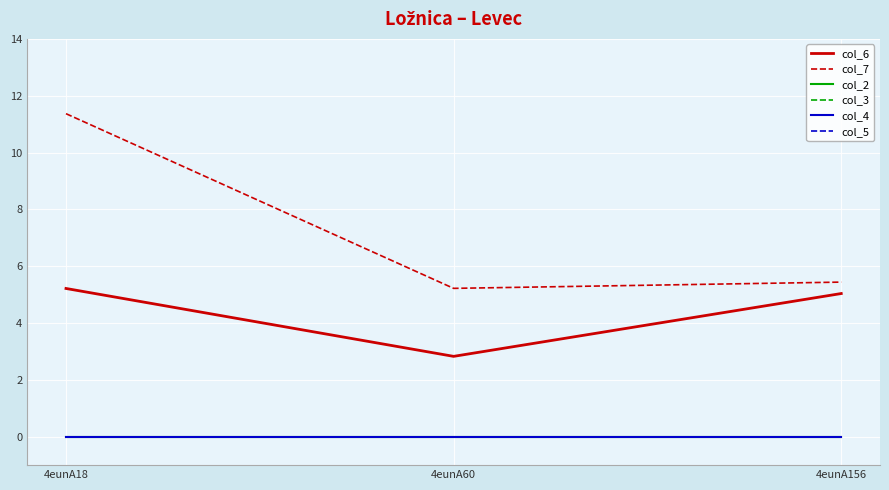

What is the greatest value displayed?

11.4